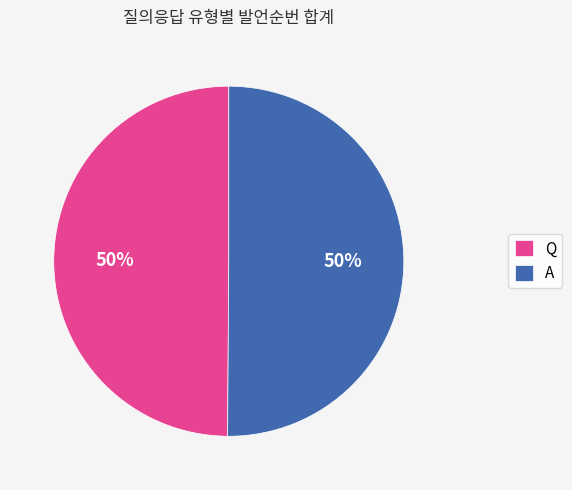

The A slice represents 50% of the pie. True or false?

True